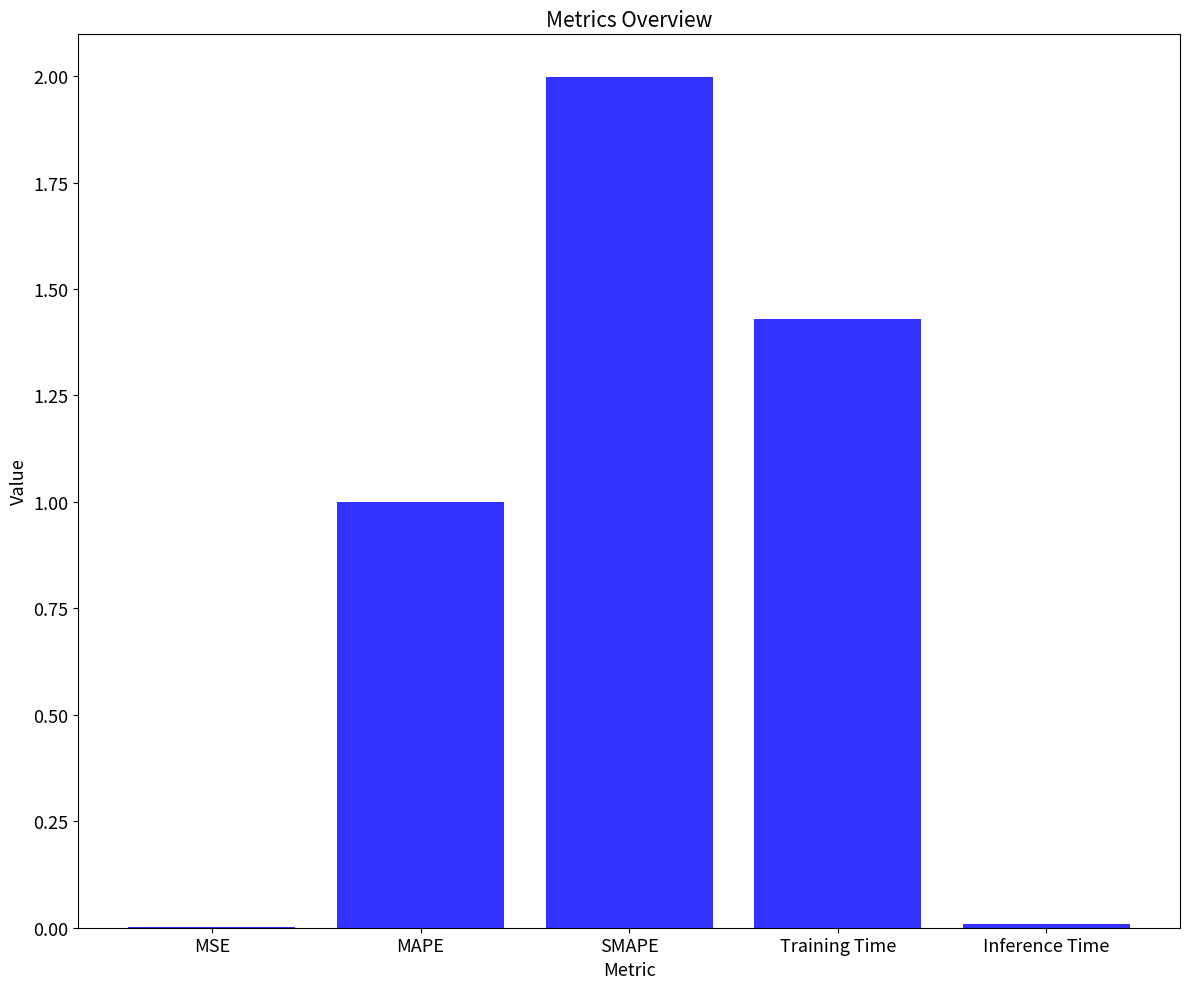

Which has a higher value, Inference Time or Training Time?

Training Time